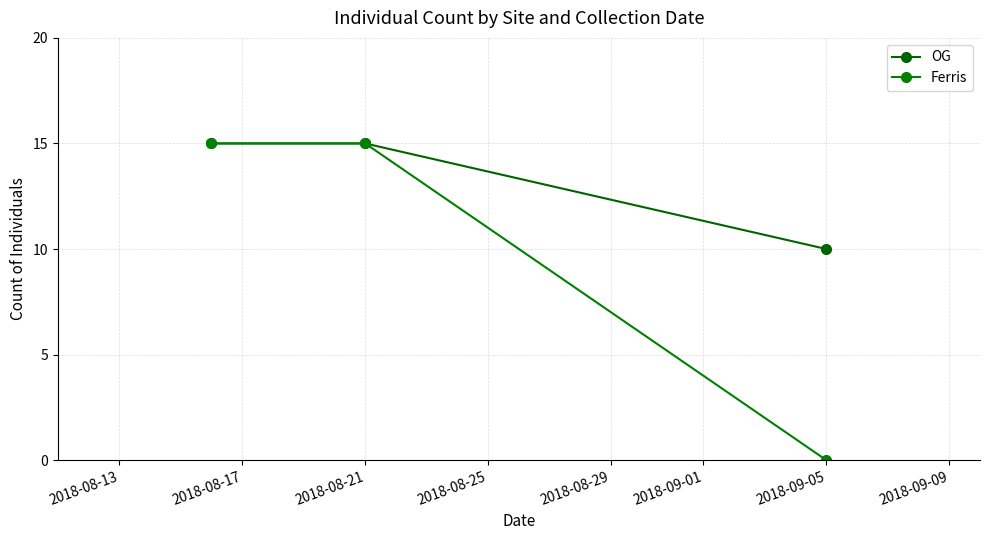

List the series in order of their overall mean, highest first.

OG, Ferris